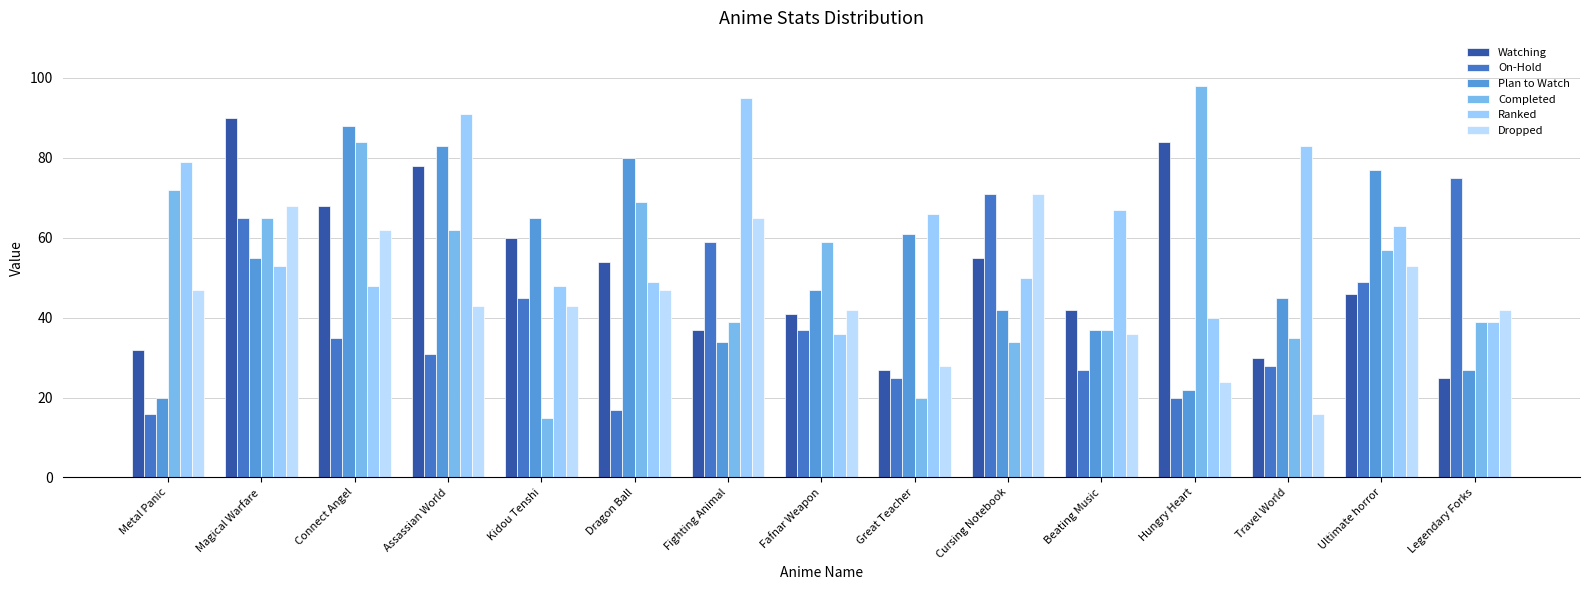

Reading left to right, extract all data points from this chart.

Watching: Metal Panic=32	Magical Warfare=90	Connect Angel=68	Assassian World=78	Kidou Tenshi=60	Dragon Ball=54	Fighting Animal=37	Fafnar Weapon=41	Great Teacher=27	Cursing Notebook=55	Beating Music=42	Hungry Heart=84	Travel World=30	Ultimate horror=46	Legendary Forks=25
On-Hold: Metal Panic=16	Magical Warfare=65	Connect Angel=35	Assassian World=31	Kidou Tenshi=45	Dragon Ball=17	Fighting Animal=59	Fafnar Weapon=37	Great Teacher=25	Cursing Notebook=71	Beating Music=27	Hungry Heart=20	Travel World=28	Ultimate horror=49	Legendary Forks=75
Plan to Watch: Metal Panic=20	Magical Warfare=55	Connect Angel=88	Assassian World=83	Kidou Tenshi=65	Dragon Ball=80	Fighting Animal=34	Fafnar Weapon=47	Great Teacher=61	Cursing Notebook=42	Beating Music=37	Hungry Heart=22	Travel World=45	Ultimate horror=77	Legendary Forks=27
Completed: Metal Panic=72	Magical Warfare=65	Connect Angel=84	Assassian World=62	Kidou Tenshi=15	Dragon Ball=69	Fighting Animal=39	Fafnar Weapon=59	Great Teacher=20	Cursing Notebook=34	Beating Music=37	Hungry Heart=98	Travel World=35	Ultimate horror=57	Legendary Forks=39
Ranked: Metal Panic=79	Magical Warfare=53	Connect Angel=48	Assassian World=91	Kidou Tenshi=48	Dragon Ball=49	Fighting Animal=95	Fafnar Weapon=36	Great Teacher=66	Cursing Notebook=50	Beating Music=67	Hungry Heart=40	Travel World=83	Ultimate horror=63	Legendary Forks=39
Dropped: Metal Panic=47	Magical Warfare=68	Connect Angel=62	Assassian World=43	Kidou Tenshi=43	Dragon Ball=47	Fighting Animal=65	Fafnar Weapon=42	Great Teacher=28	Cursing Notebook=71	Beating Music=36	Hungry Heart=24	Travel World=16	Ultimate horror=53	Legendary Forks=42